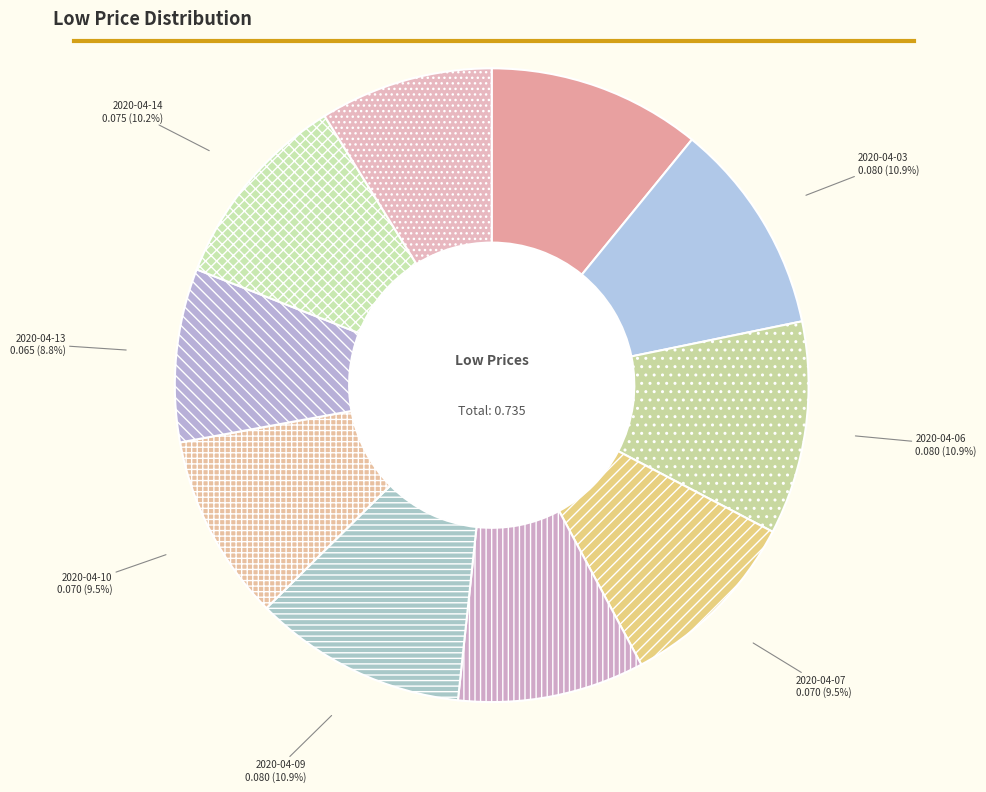

How much of the chart is everything except 2020-04-14?

89.8%